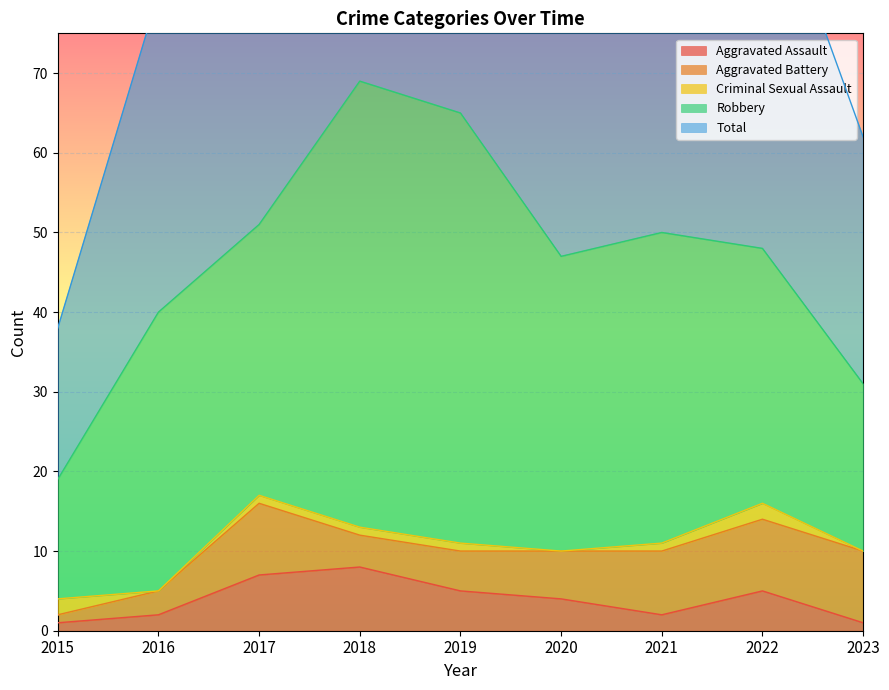

At which category does Total reach its first local peak?

2018